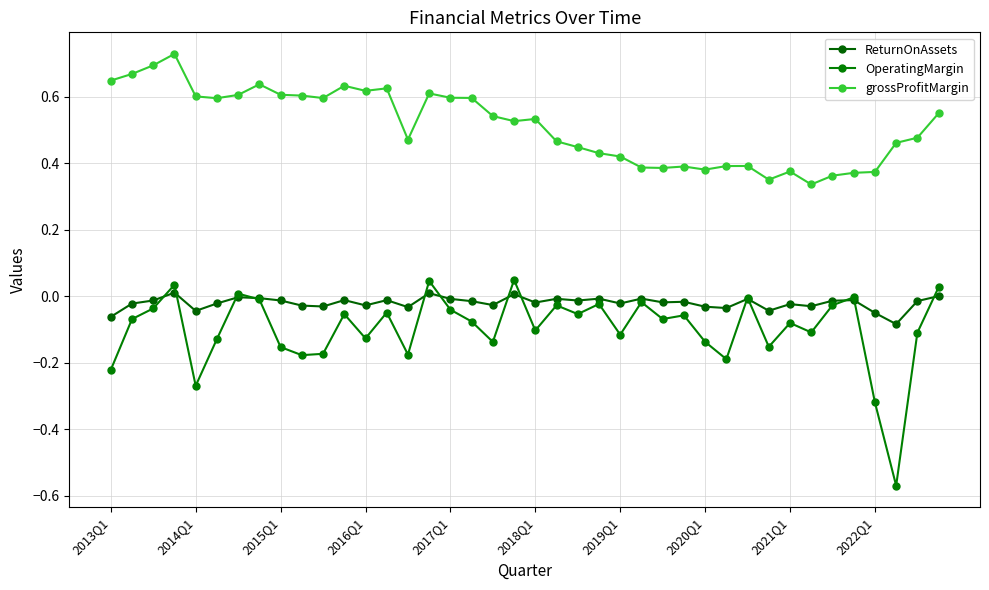

Where is ReturnOnAssets nearest to the value 0?

39